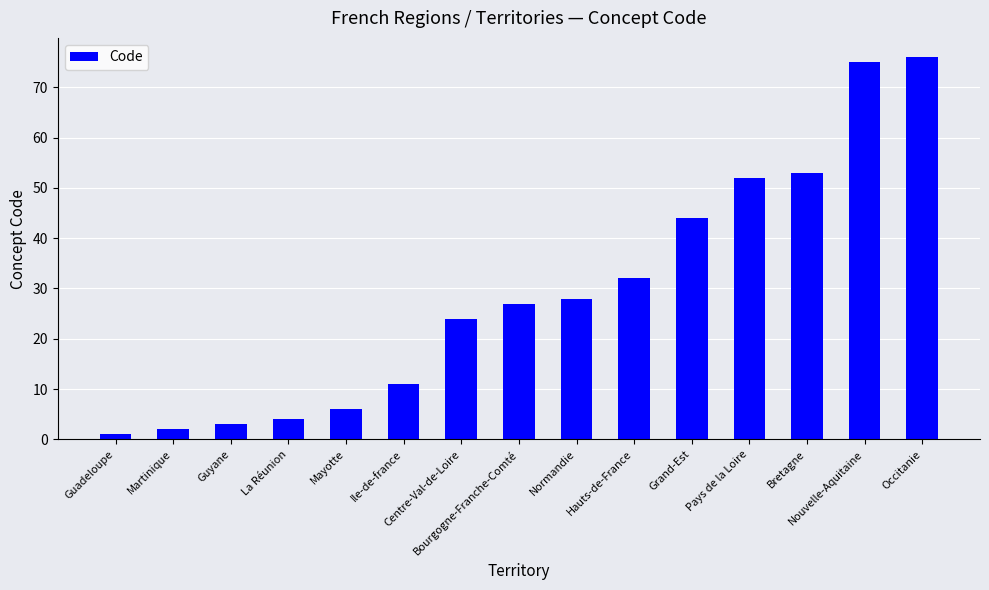

The chart shows a value of 22 at Occitanie. True or false?

False